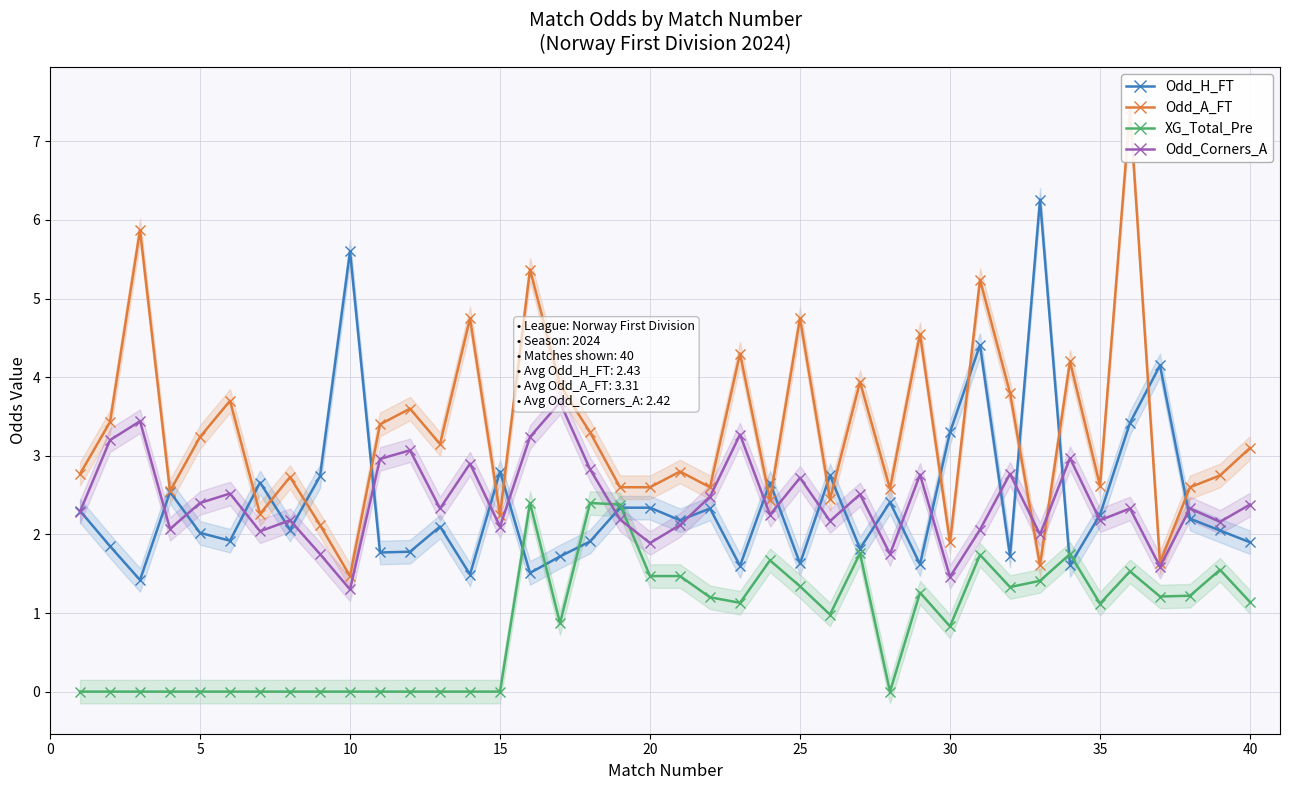

What is the minimum value for Odd_H_FT?

1.4